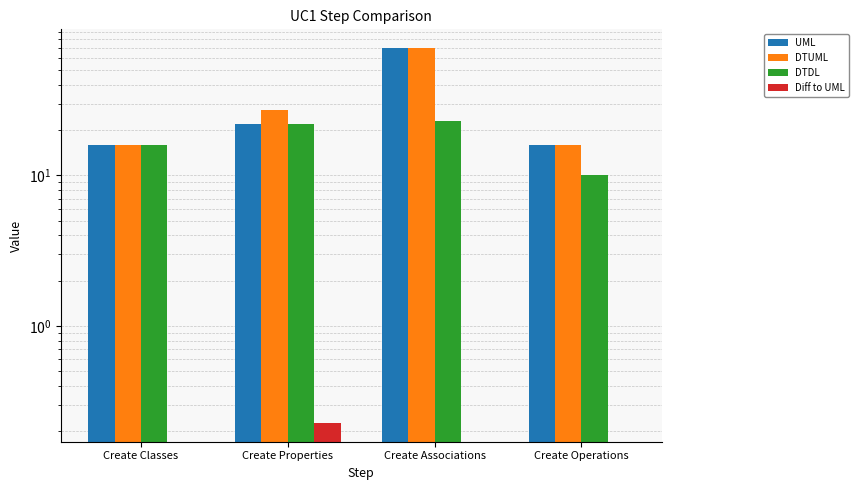

What is the difference between the highest and lowest values at Create Operations?

16.0